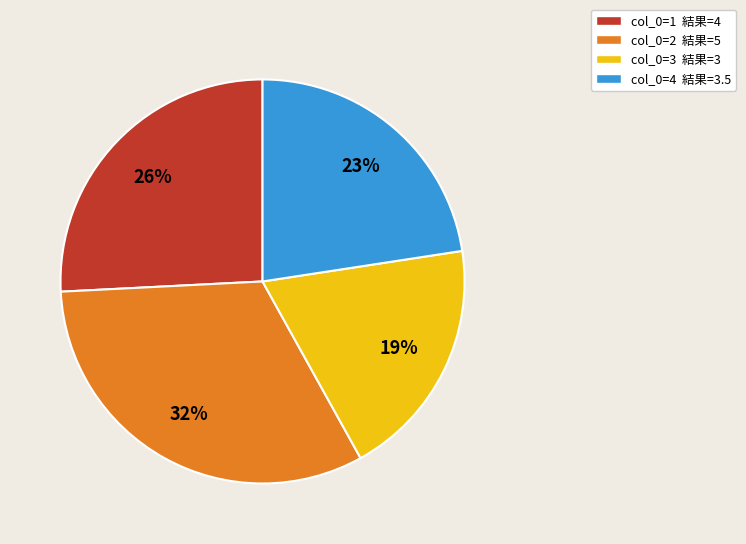

What is the largest slice in the pie chart?

col_0=2 結果=5